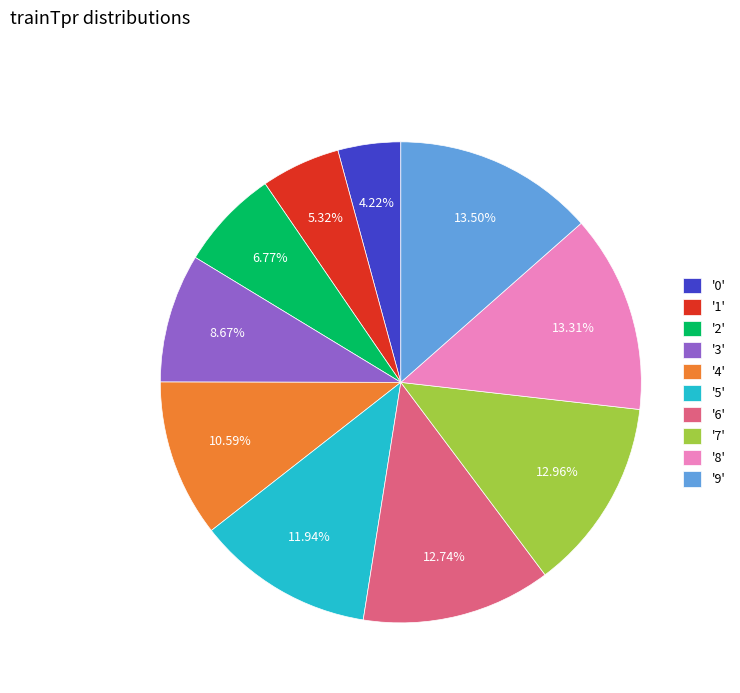

Does '2' account for over 50% of the chart?

No